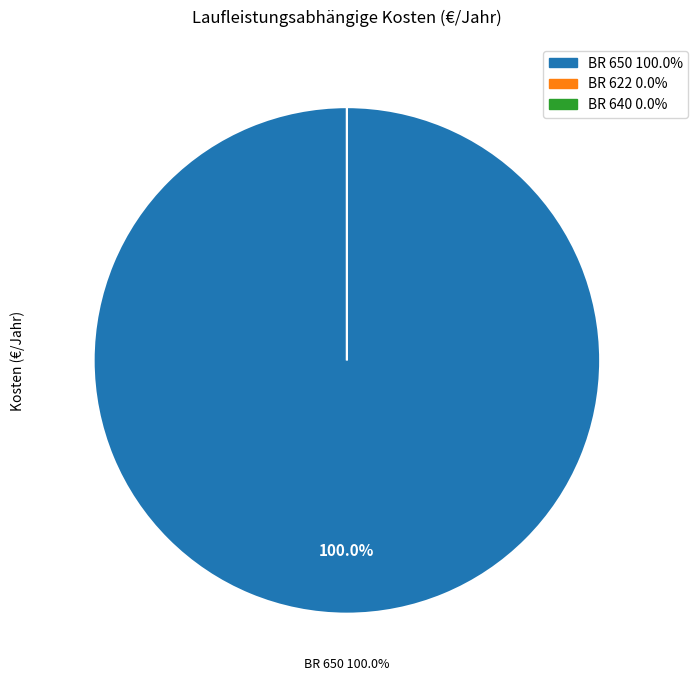

To the nearest percent, what is the combined percentage of BR 640 (Fahrzeugtyp 3) and BR 650 (Fahrzeugtyp 1)?

100%